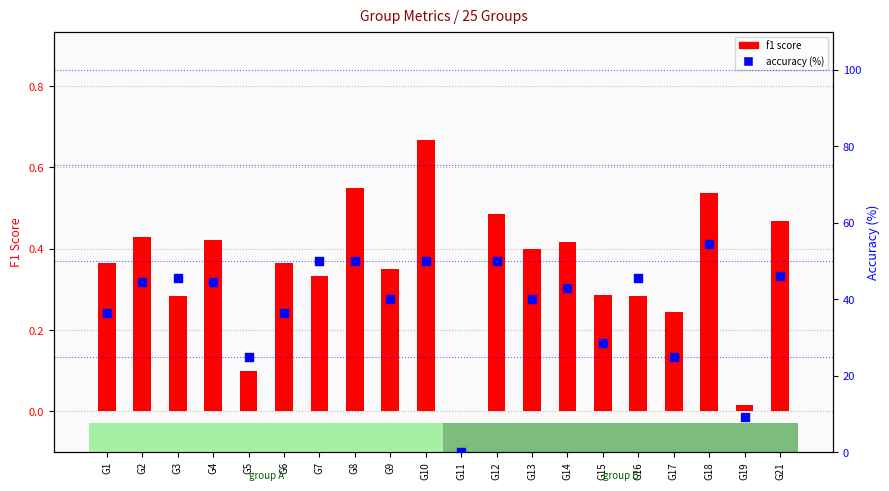

At how many categories does at least one series exceed 40?

11